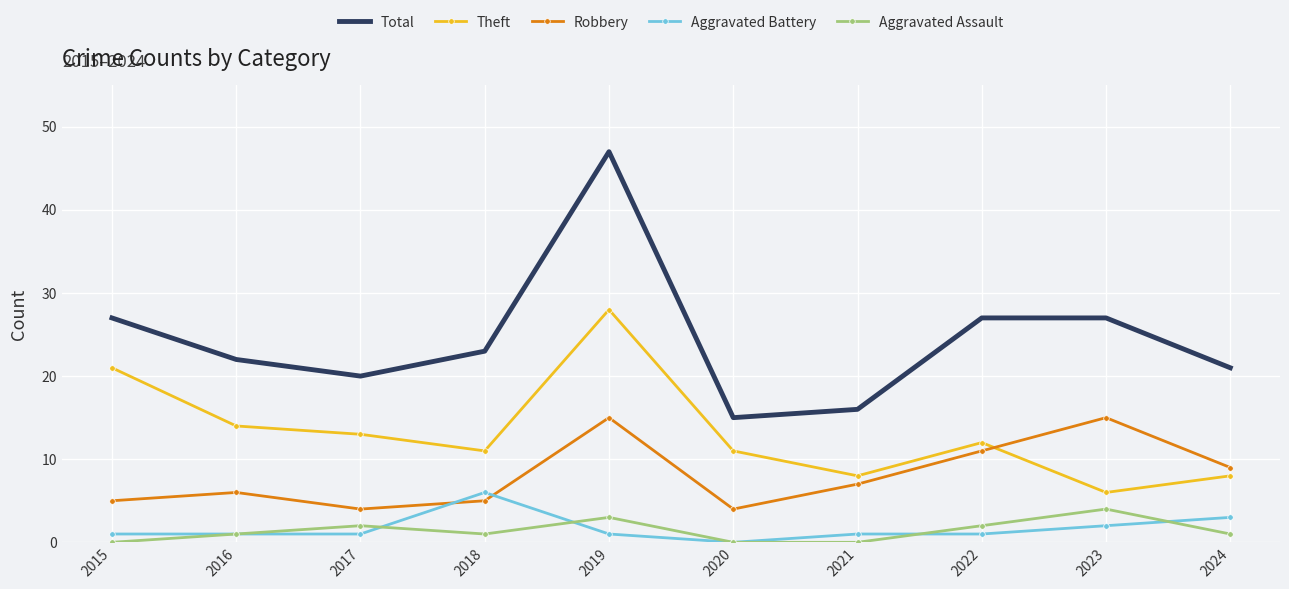

At 2022, list the series in order from smallest to largest.

Aggravated Battery, Aggravated Assault, Robbery, Theft, Total